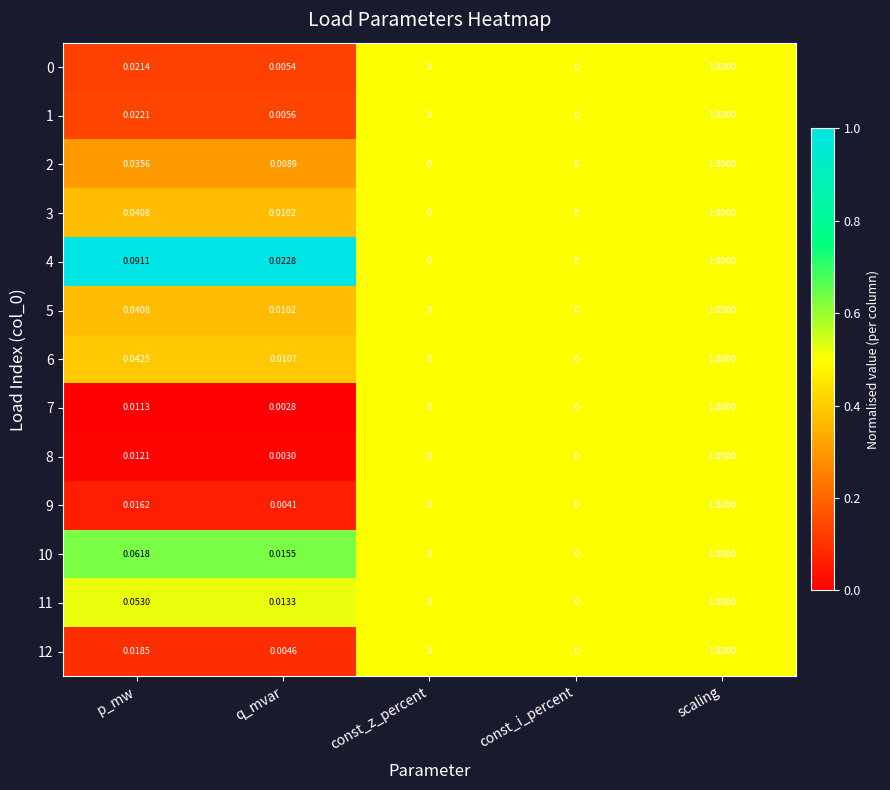

Is the value of 2 at const_z_percent greater than the value of 11 at scaling?

No